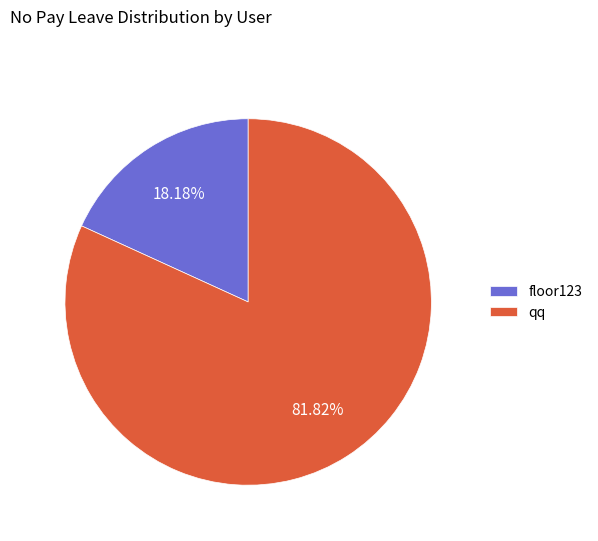

Count the number of slices in the pie.

2